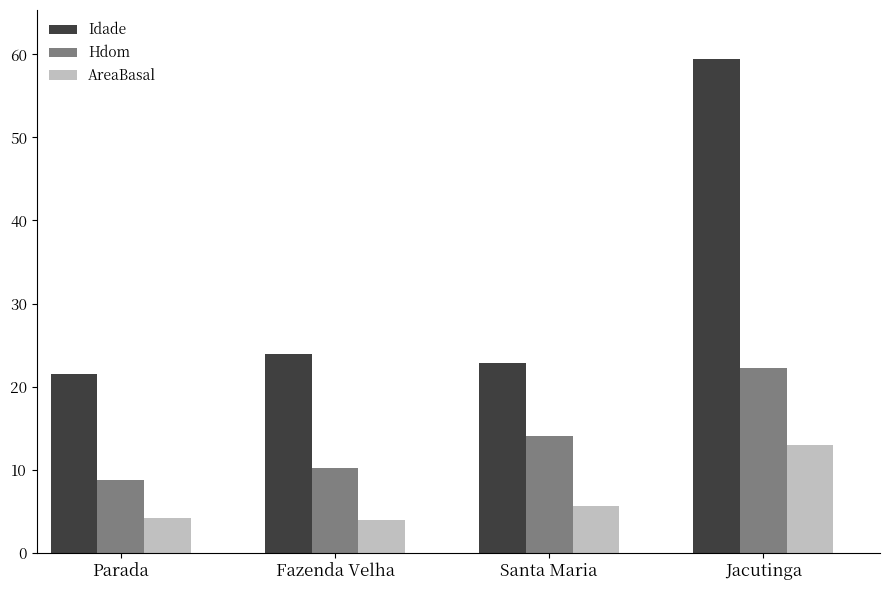

True or false: Idade has a value of 102.2 at Jacutinga.

False